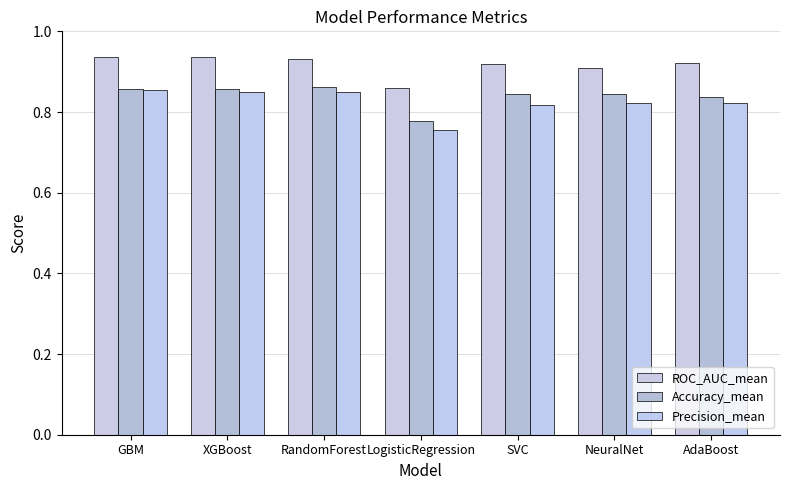

Does the chart contain stacked bars?

No